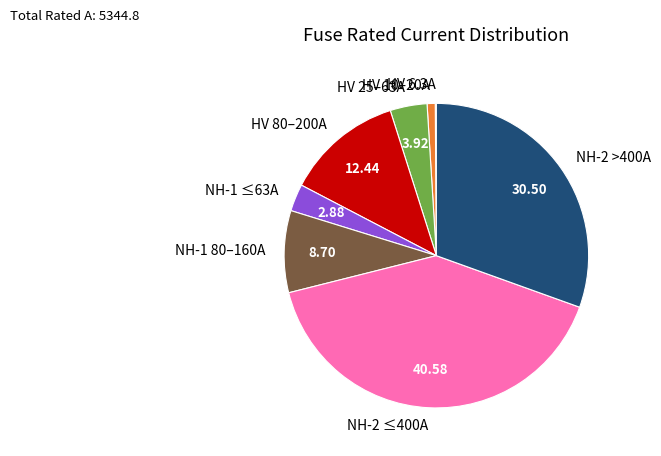

Is there a majority slice in this chart?

No